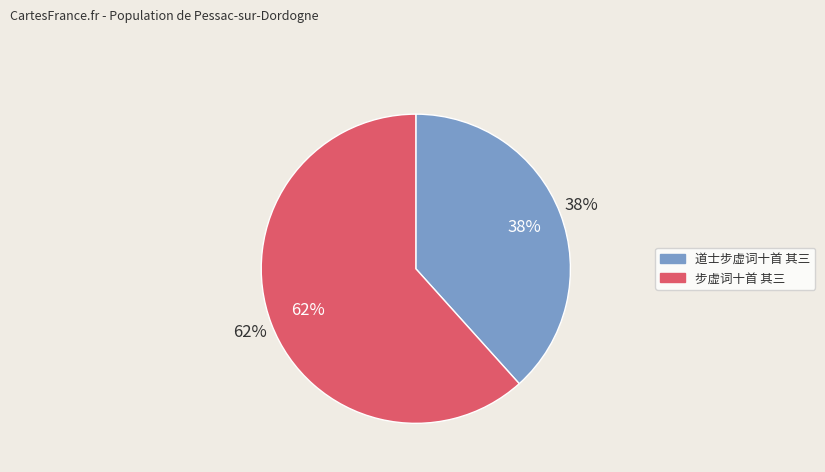

Count the number of slices in the pie.

2